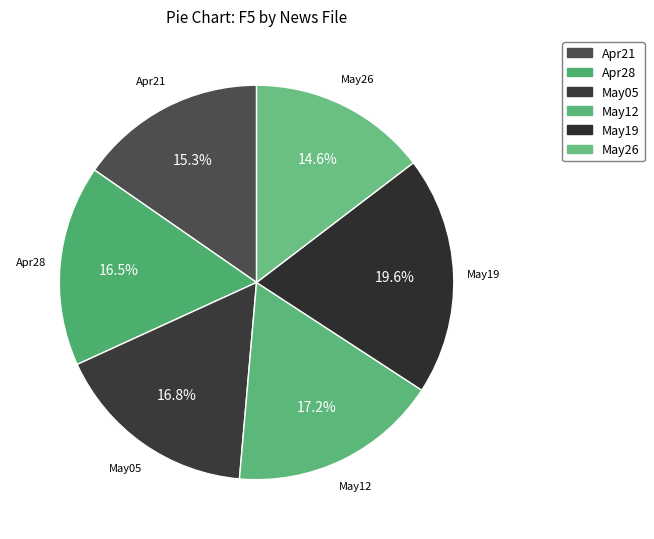

Count the number of slices in the pie.

6